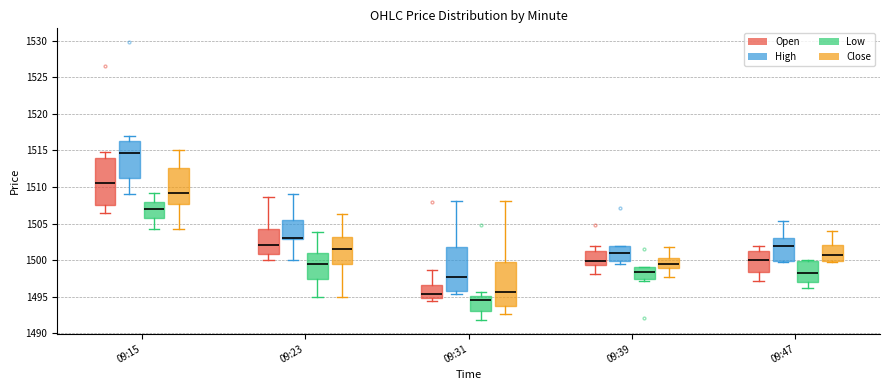

Reading left to right, transcribe this box plot: for each box, give where its median line is, the range the box spans, and where its two whiskers end, as read against the y-axis. The values are not printed on the chart, so give them approximately, as read against the axis.

09:15 (Open): median 1510.5, box 1507.5 to 1514.0, whiskers 1506.5 to 1515.0
09:15 (High): median 1514.5, box 1511.5 to 1516.5, whiskers 1509.0 to 1517.0
09:15 (Low): median 1507.0, box 1505.5 to 1508.0, whiskers 1504.5 to 1509.5
09:15 (Close): median 1509.0, box 1507.5 to 1512.5, whiskers 1504.5 to 1515.0
09:23 (Open): median 1502.0, box 1501.0 to 1504.0, whiskers 1500.0 to 1508.5
09:23 (High): median 1503.0 (drawn on the box's lower edge), box 1503.0 to 1505.5, whiskers 1500.0 to 1509.0
09:23 (Low): median 1499.5, box 1497.5 to 1501.0, whiskers 1495.0 to 1504.0
09:23 (Close): median 1501.5, box 1499.5 to 1503.0, whiskers 1495.0 to 1506.5
09:31 (Open): median 1495.5, box 1495.0 to 1496.5, whiskers 1494.5 to 1498.5
09:31 (High): median 1498.0, box 1496.0 to 1502.0, whiskers 1495.5 to 1508.0
09:31 (Low): median 1494.5, box 1493.0 to 1495.0, whiskers 1492.0 to 1495.5
09:31 (Close): median 1495.5, box 1493.5 to 1500.0, whiskers 1492.5 to 1508.0
09:39 (Open): median 1500.0, box 1499.5 to 1501.5, whiskers 1498.0 to 1502.0
09:39 (High): median 1501.0, box 1500.0 to 1502.0, whiskers 1499.5 to 1502.0
09:39 (Low): median 1498.5, box 1497.5 to 1499.0, whiskers 1497.0 to 1499.0
09:39 (Close): median 1499.5, box 1499.0 to 1500.5, whiskers 1498.0 to 1502.0
09:47 (Open): median 1500.0, box 1498.5 to 1501.5, whiskers 1497.0 to 1502.0
09:47 (High): median 1502.0, box 1500.0 to 1503.0, whiskers 1499.5 to 1505.5
09:47 (Low): median 1498.5, box 1497.0 to 1500.0, whiskers 1496.5 to 1500.0 (just above the box's upper edge)
09:47 (Close): median 1500.5, box 1500.0 to 1502.0, whiskers 1499.5 to 1504.0